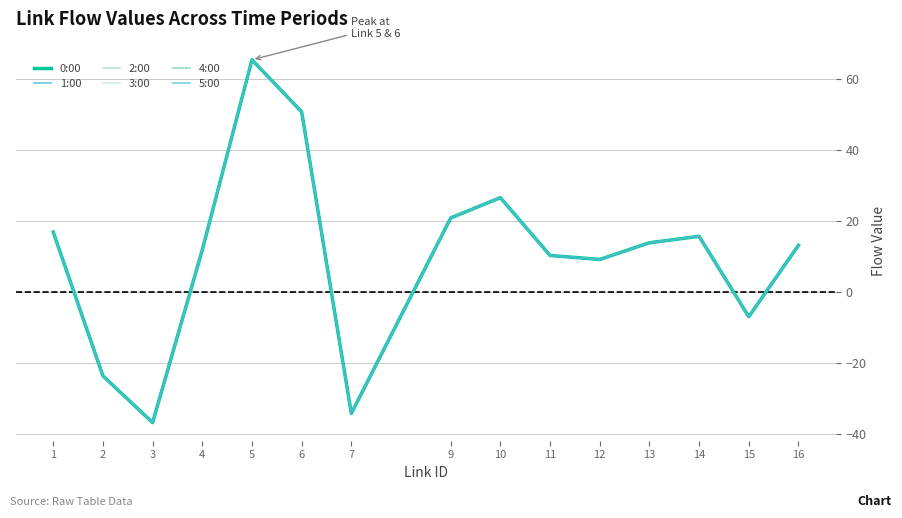

Does the chart have visible grid lines?

Yes